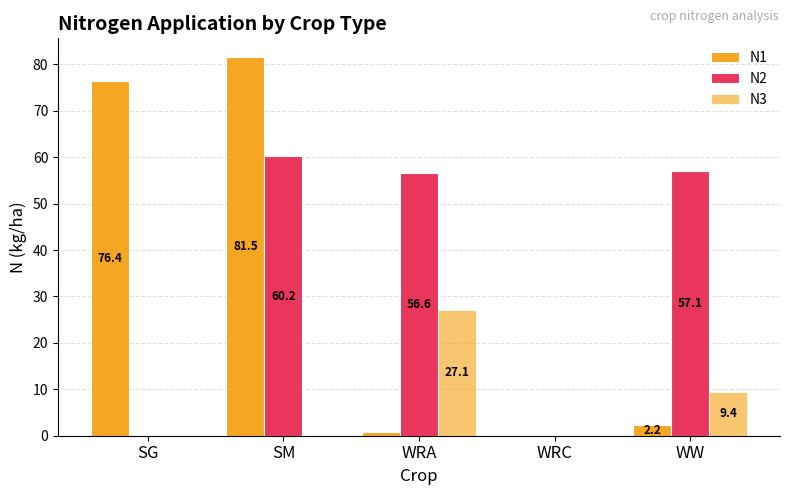

At how many categories does at least one series exceed 21?

4